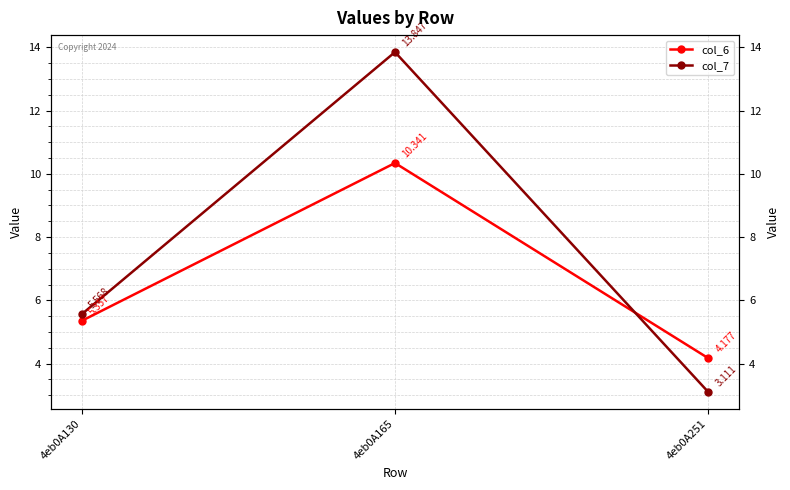

Which series has the largest total across all categories?

col_7